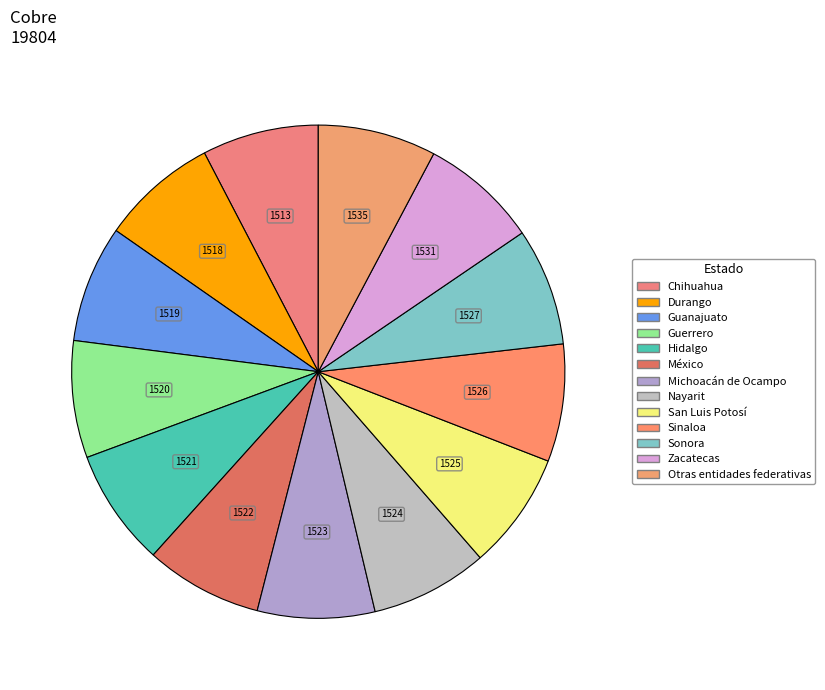

What is the change in value from Chihuahua to Sinaloa?

+13